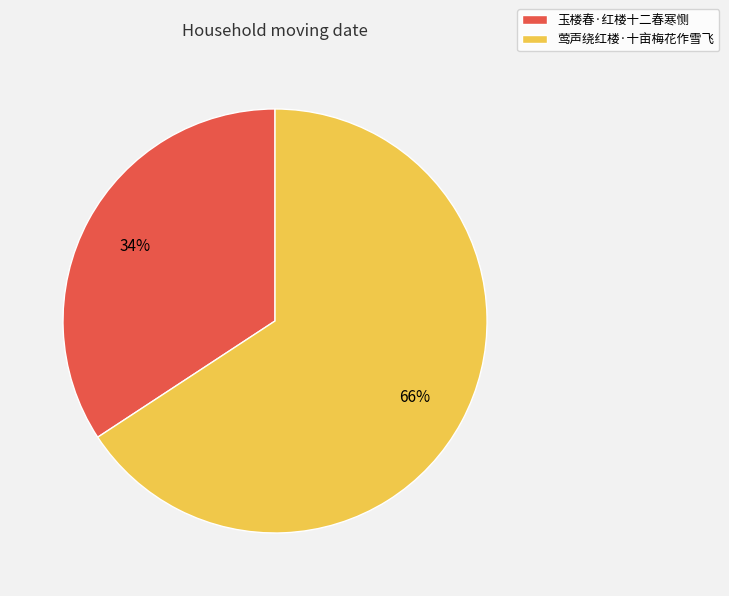

To the nearest percent, what percentage of the pie is 莺声绕红楼·十亩梅花作雪飞?

66%